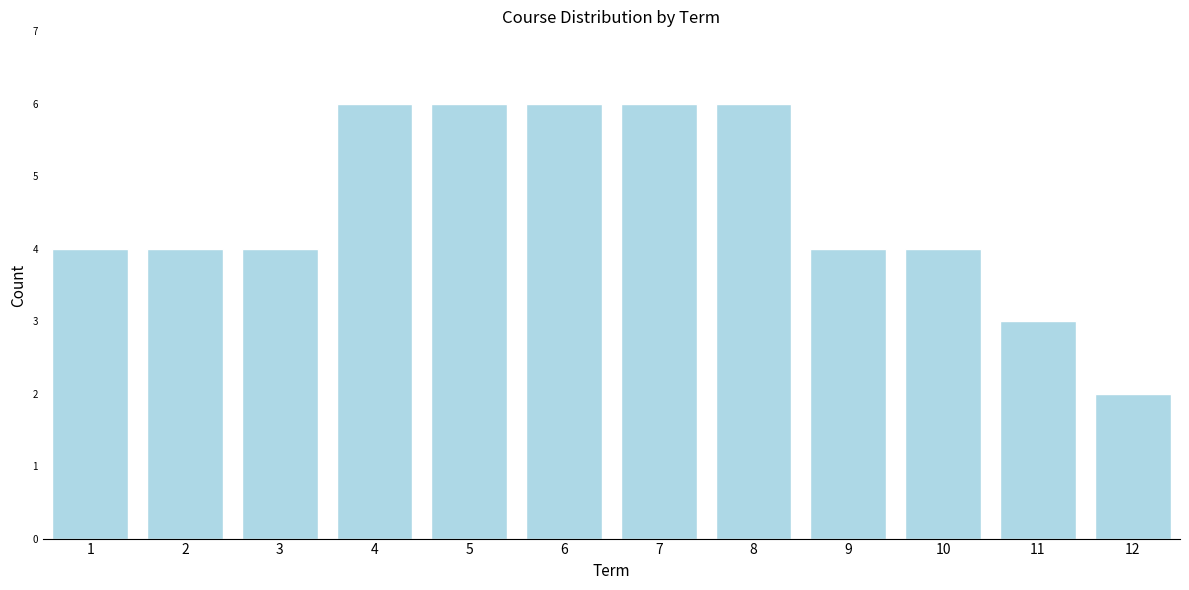

Reading left to right, extract all data points from this chart.

1=4	2=4	3=4	4=6	5=6	6=6	7=6	8=6	9=4	10=4	11=3	12=2